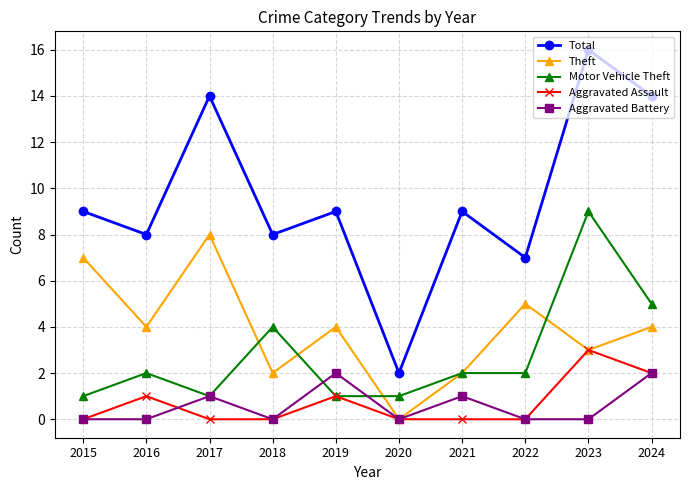

True or false: Aggravated Battery has more than 1 interior local peaks.

True